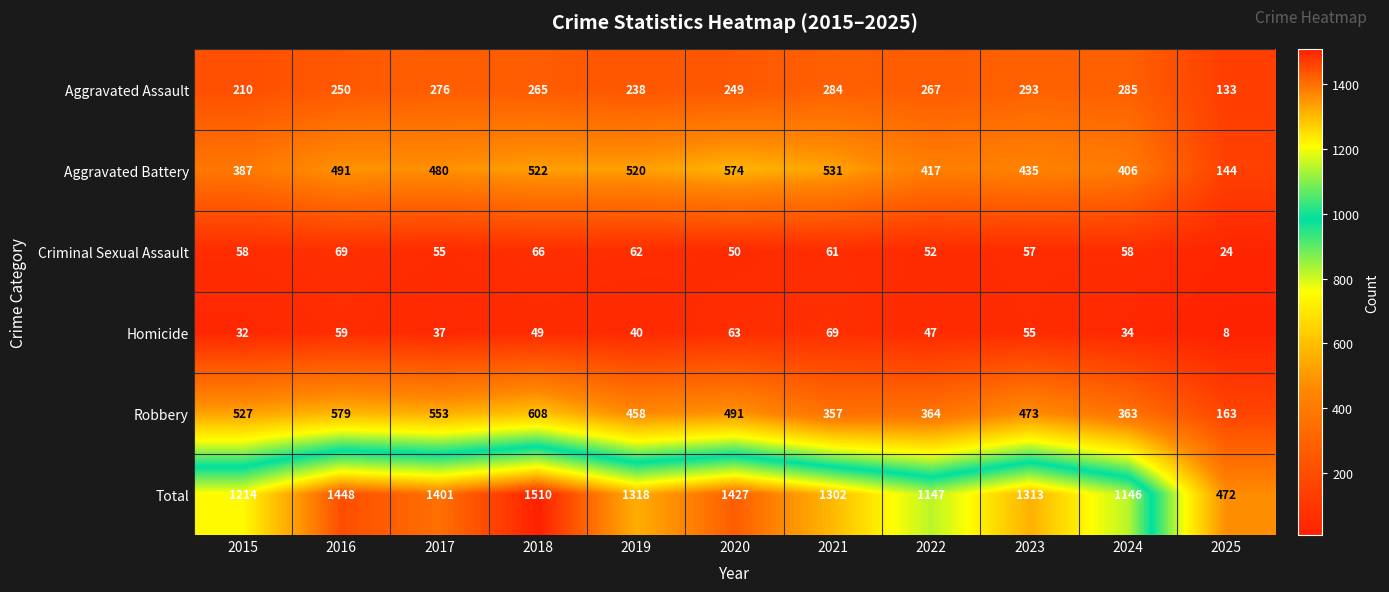

Which series has the largest range (max minus min)?

Total